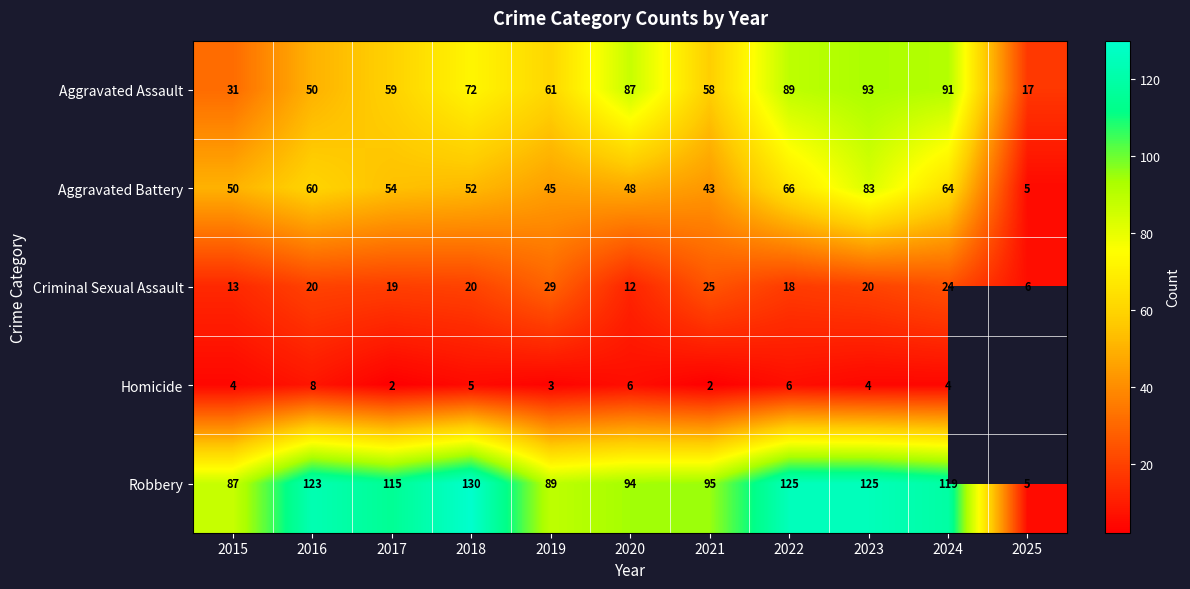

What is the difference between the highest and lowest values at 2018?

125